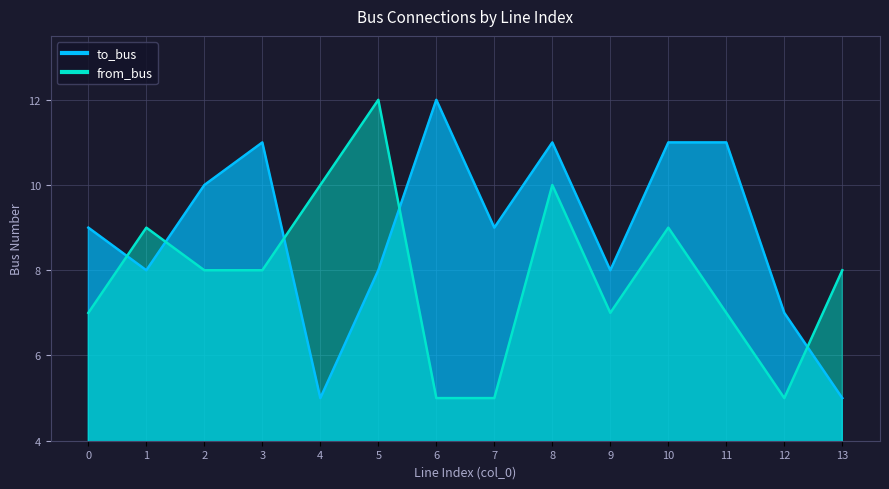

At how many categories does at least one series exceed 10?

6